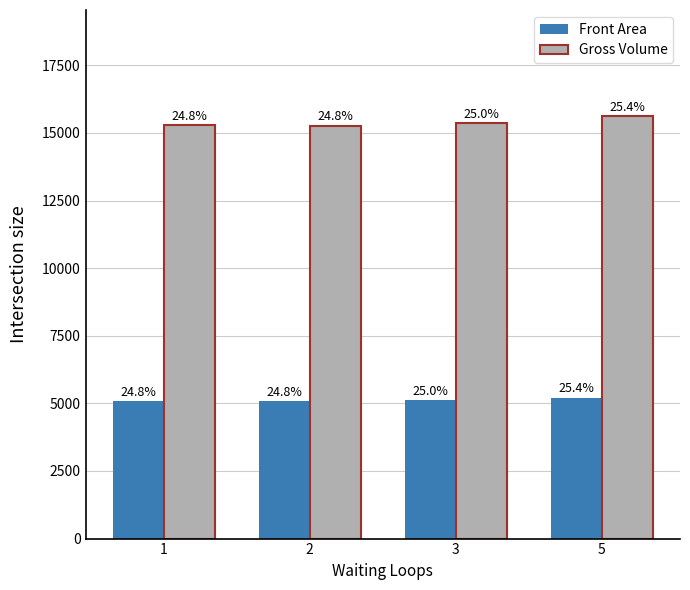

What are all the series names shown in the legend?

Front Area, Gross Volume